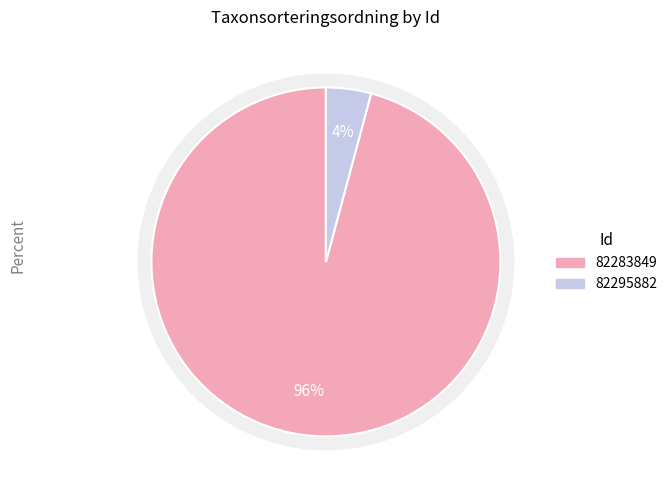

To the nearest percent, what percentage of the pie is 82295882?

4%